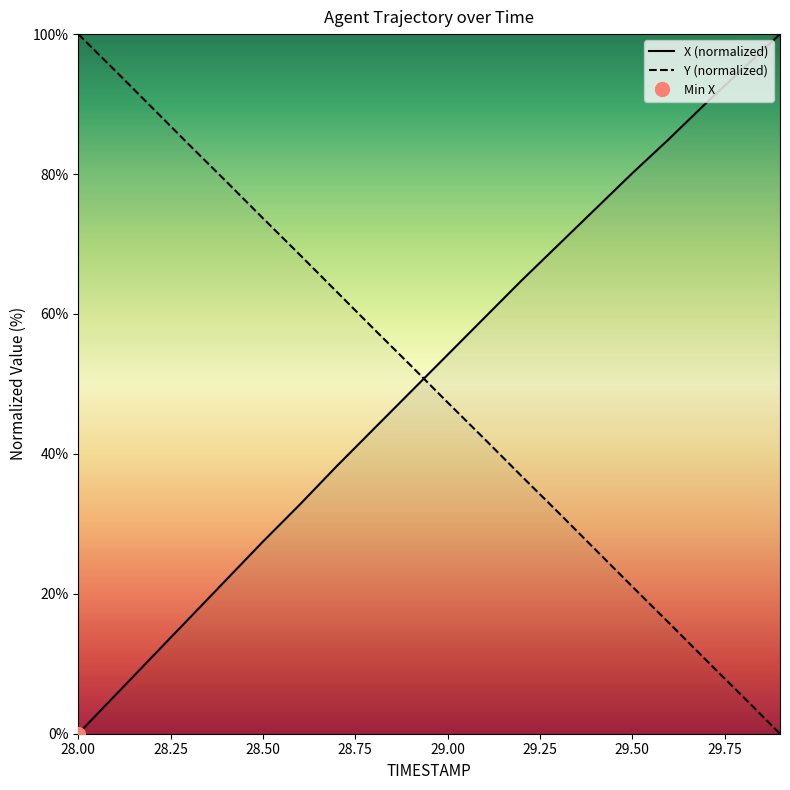

List the series in order of their peak value, lowest first.

X, Y